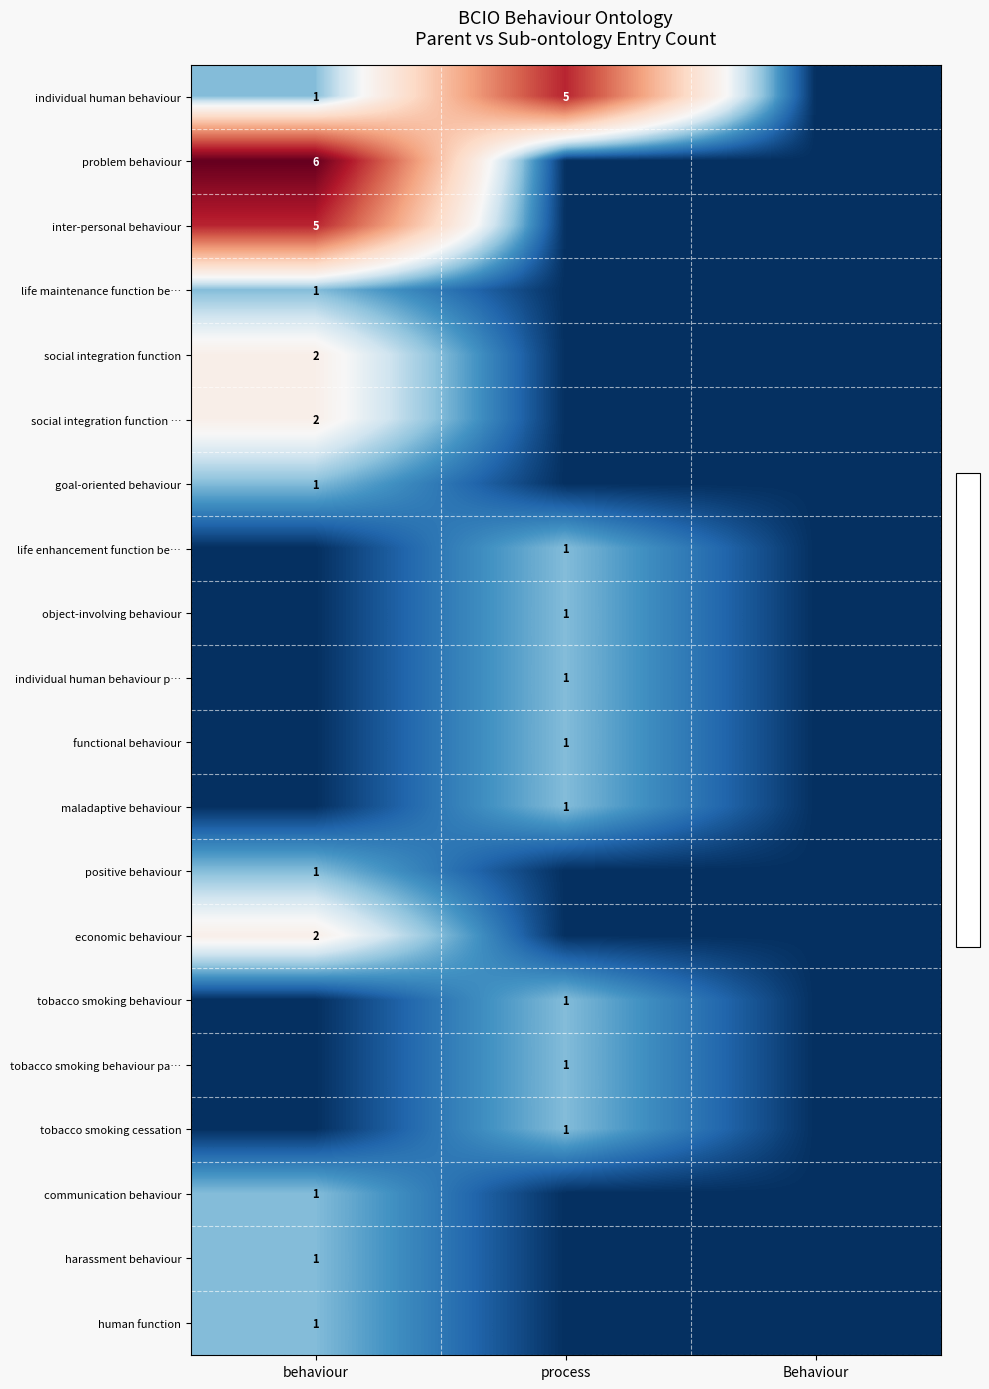

Is the value of positive behaviour at Behaviour greater than the value of individual human behaviour at process?

No